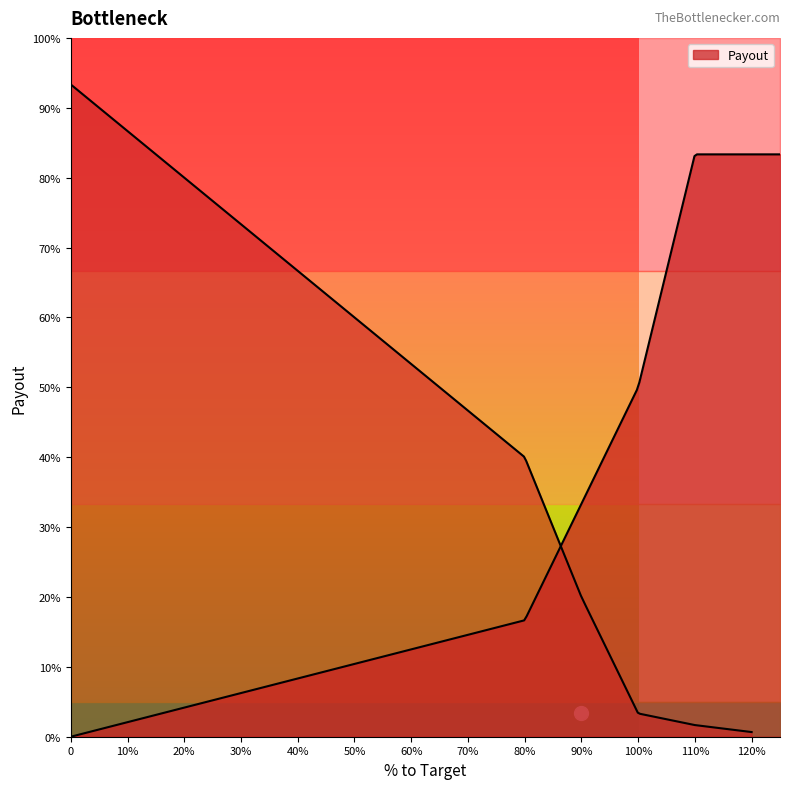

The value at 0 is 160. True or false?

False